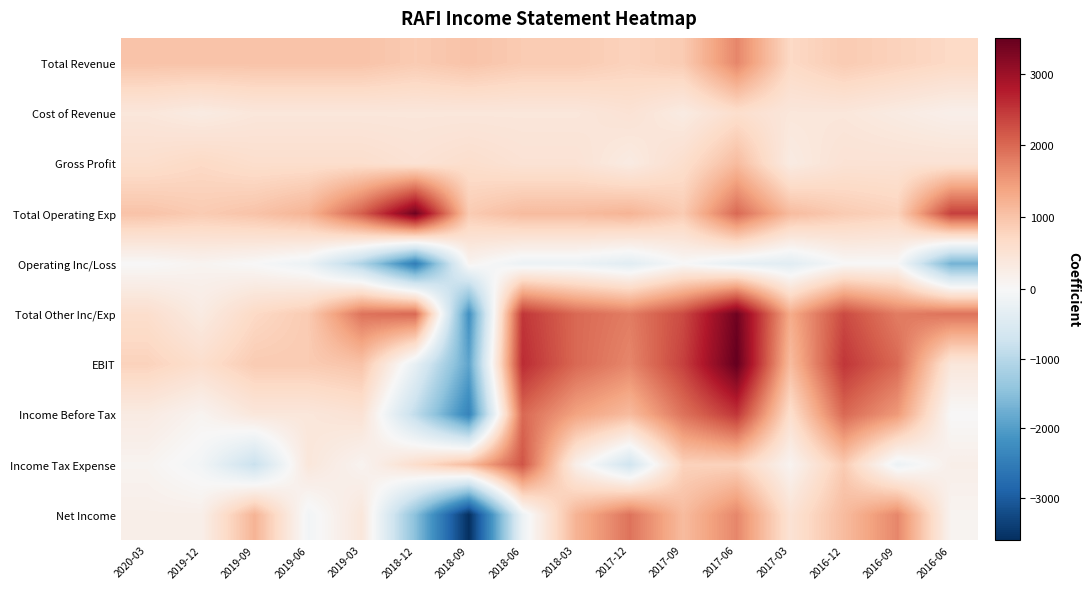

What is the total value across all series at 2018-12?

2600